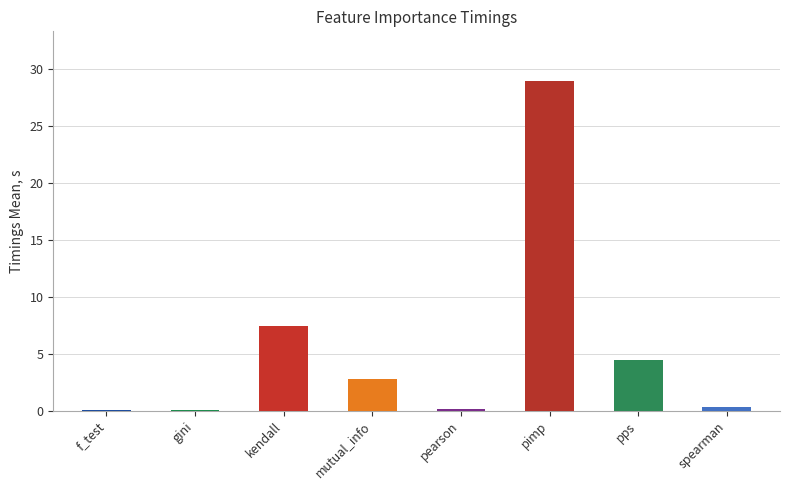

The chart shows a value of 11.7 at kendall. True or false?

False